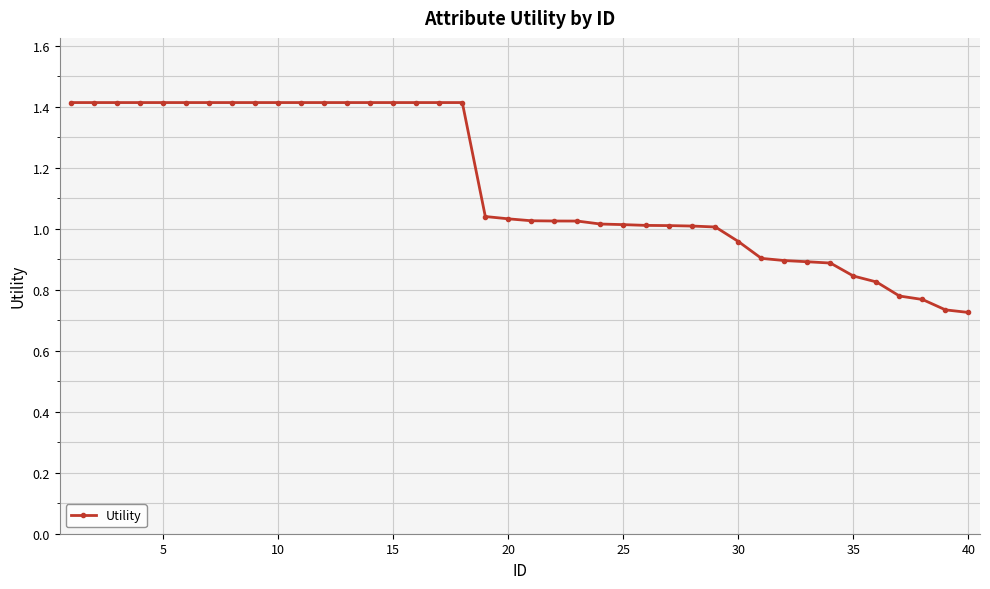

What is the average value?

1.1